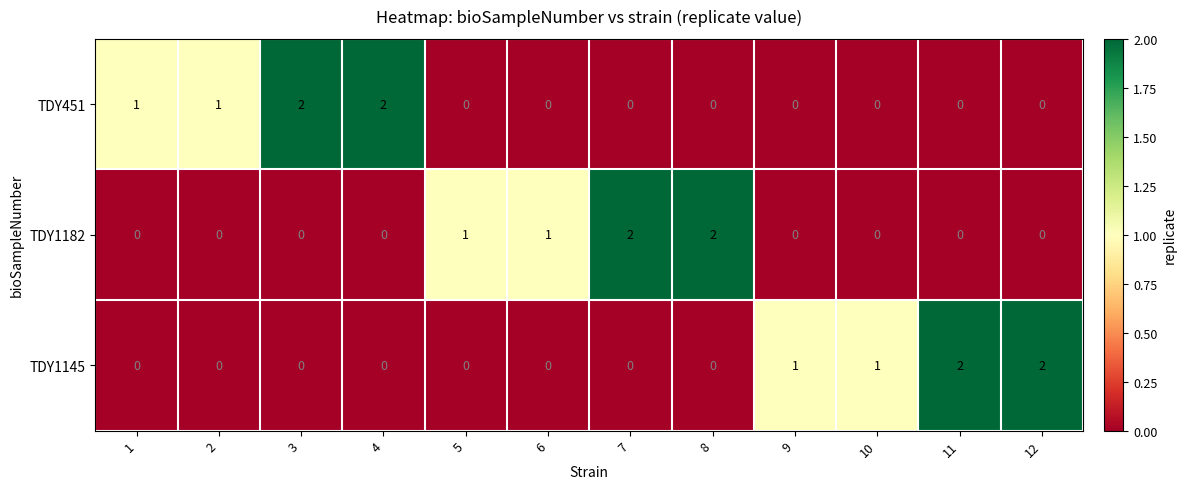

Count the TDY1145 values in the range 0 to 1.

10